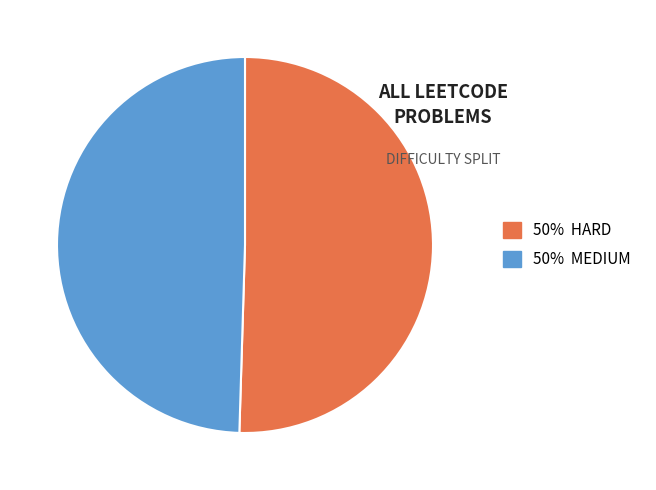

Is there a majority slice in this chart?

Yes